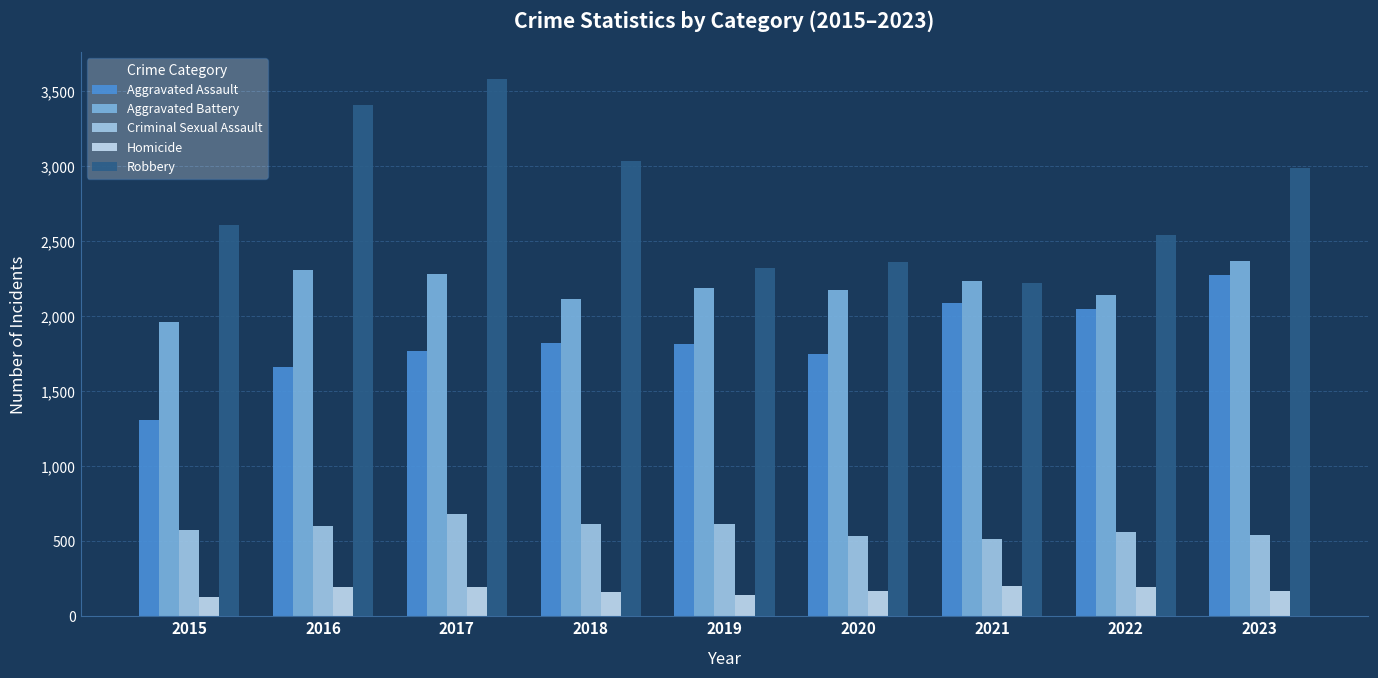

How many categories are shown in the chart?

9